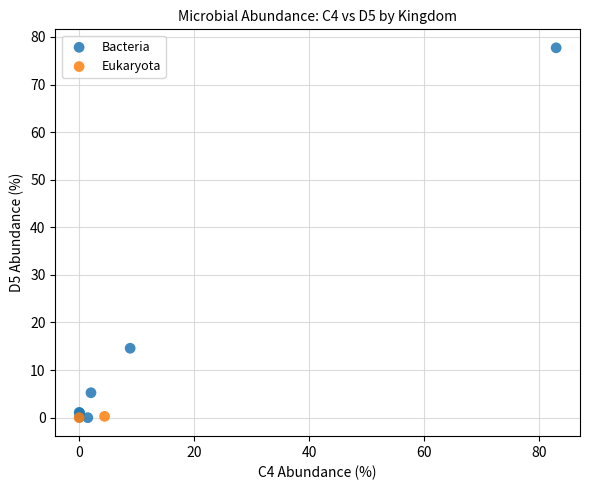

What are all the series names shown in the legend?

Bacteria, Eukaryota